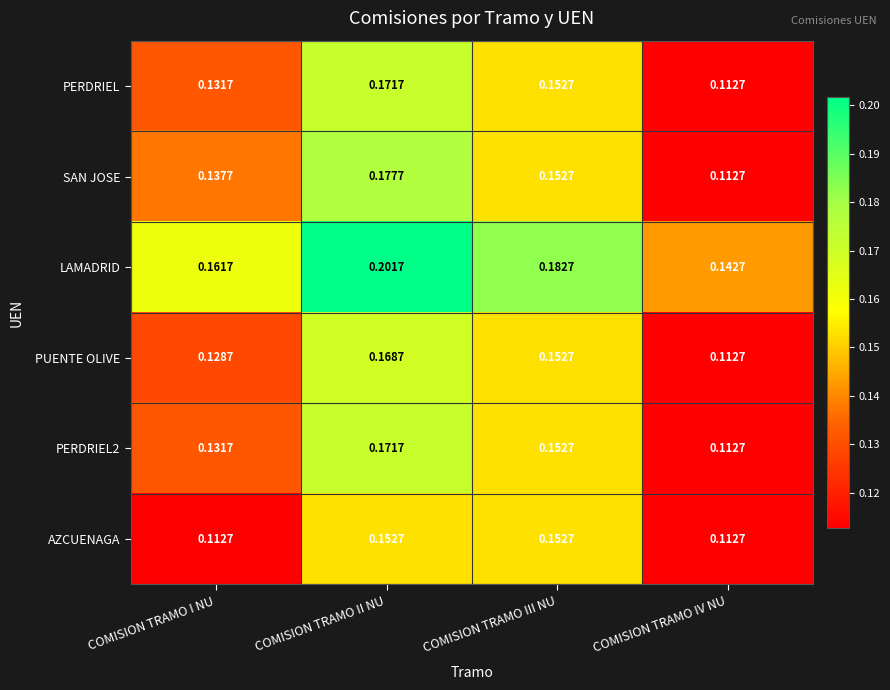

Which category has the highest value across all series?

COMISION TRAMO II NU